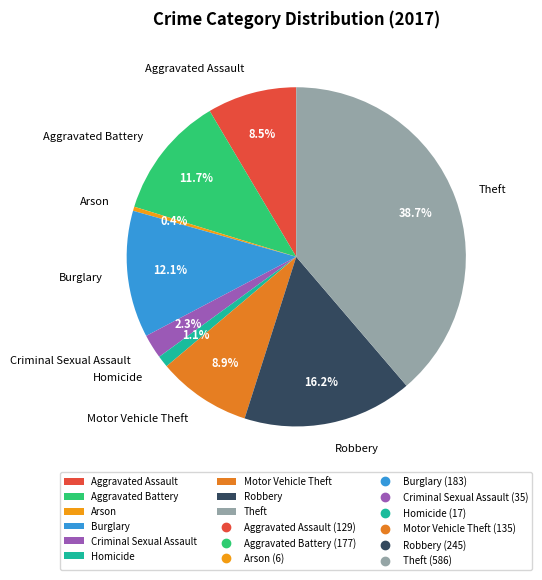

What is the smallest slice in the pie chart?

Arson